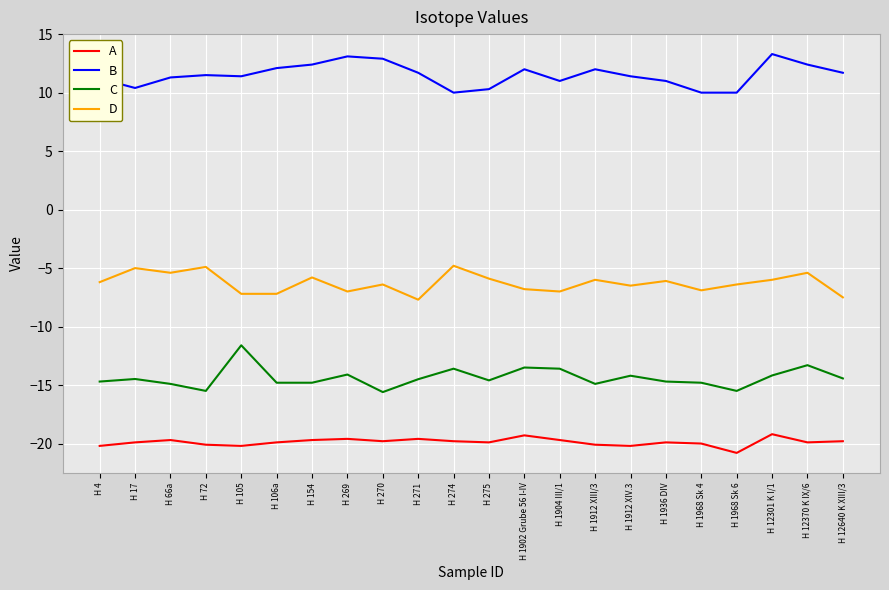

What is the sum of all B values?

253.1